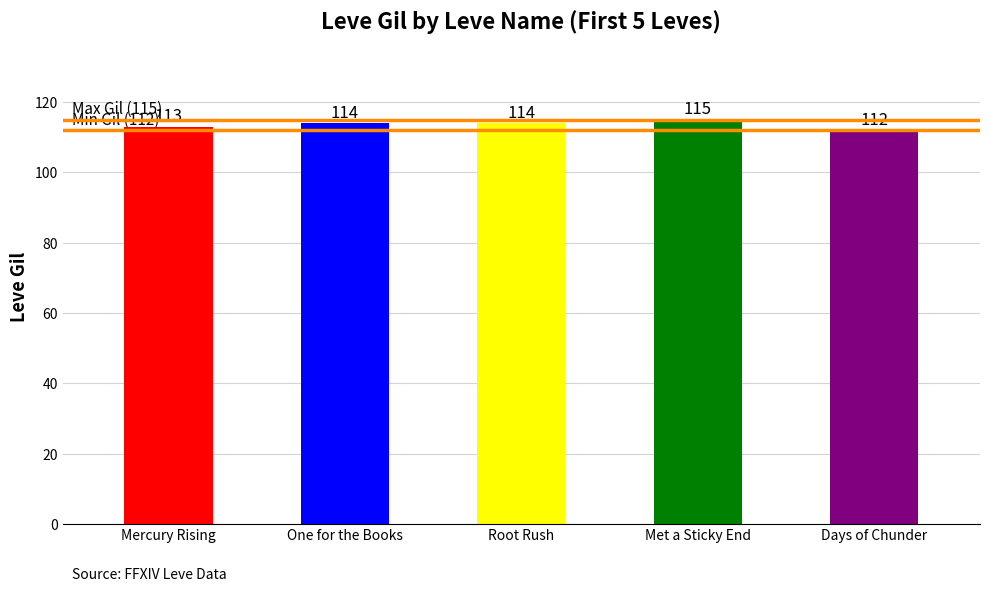

Reading left to right, what are all the values shown in this chart?

113	114	114	115	112